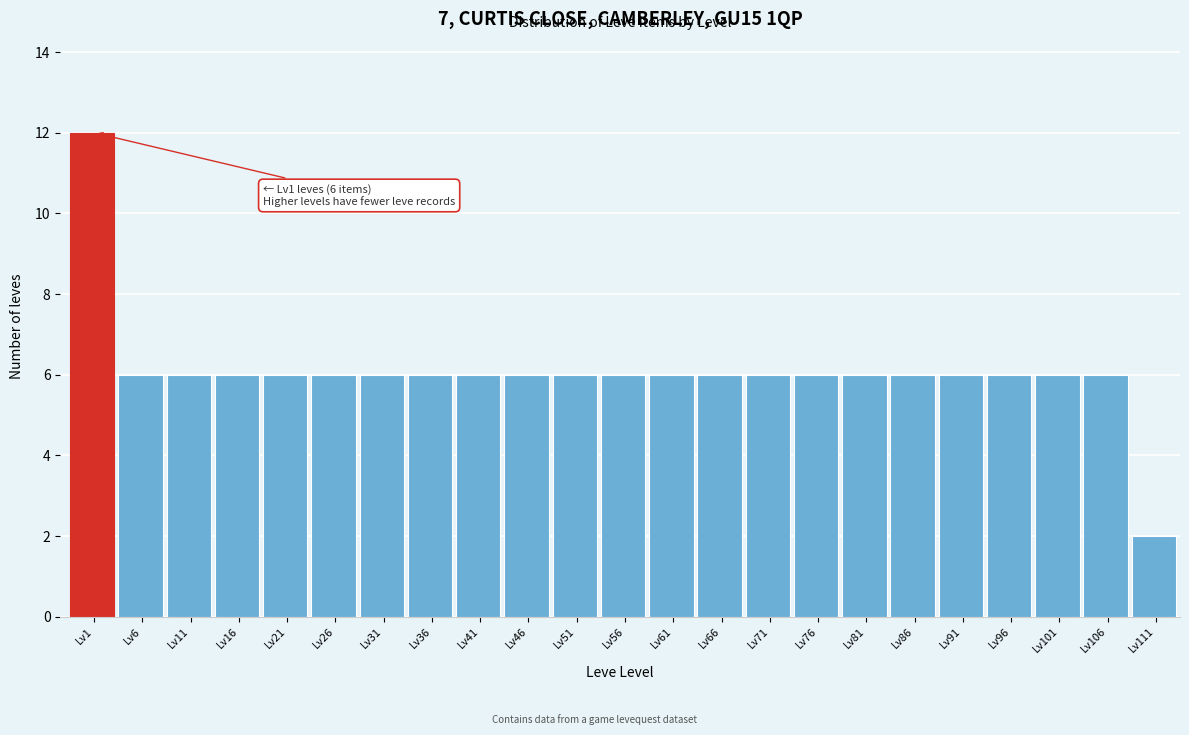

Reading left to right, list all the values displayed in this chart.

Lv1=12	Lv6=6	Lv11=6	Lv16=6	Lv21=6	Lv26=6	Lv31=6	Lv36=6	Lv41=6	Lv46=6	Lv51=6	Lv56=6	Lv61=6	Lv66=6	Lv71=6	Lv76=6	Lv81=6	Lv86=6	Lv91=6	Lv96=6	Lv101=6	Lv106=6	Lv111=2